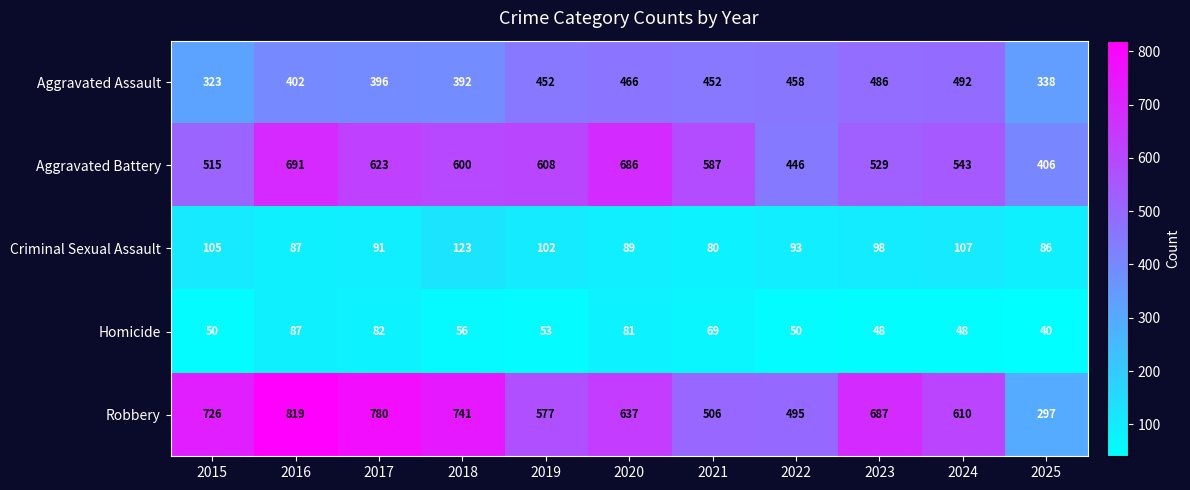

Which series changed the most between 2018 and 2022?

Robbery